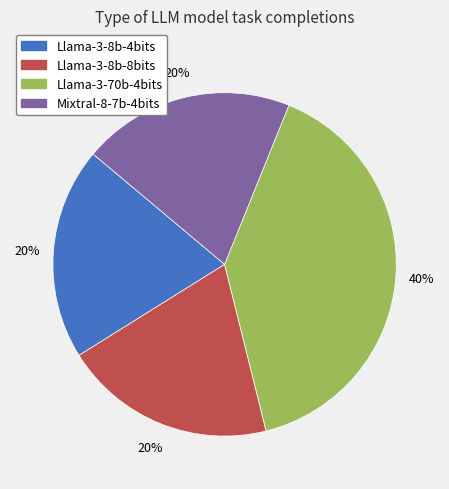

True or false: Mixtral-8-7b-4bits accounts for 20% of the total.

True